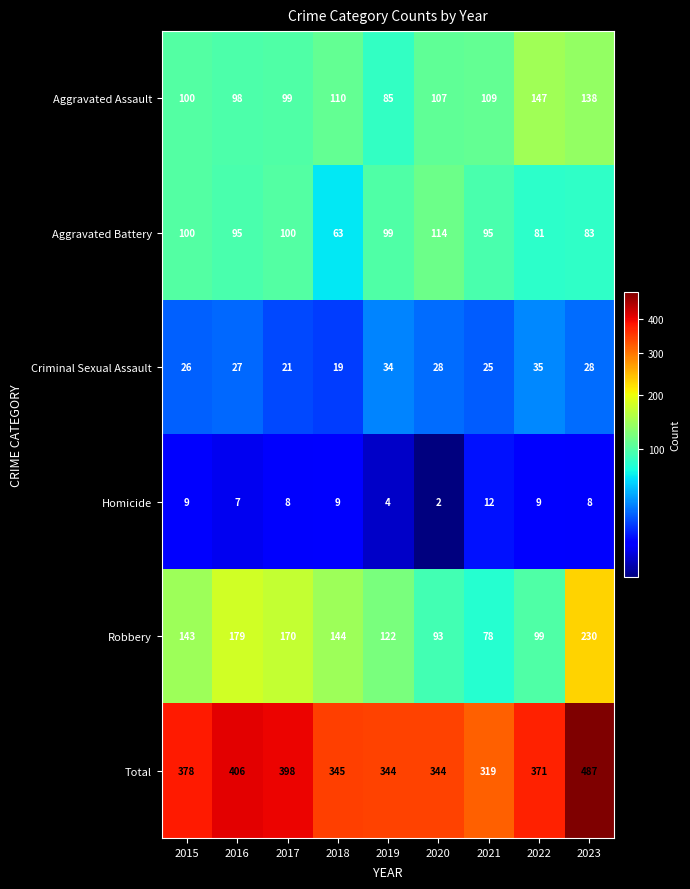

What is the average value of the Criminal Sexual Assault series?

27